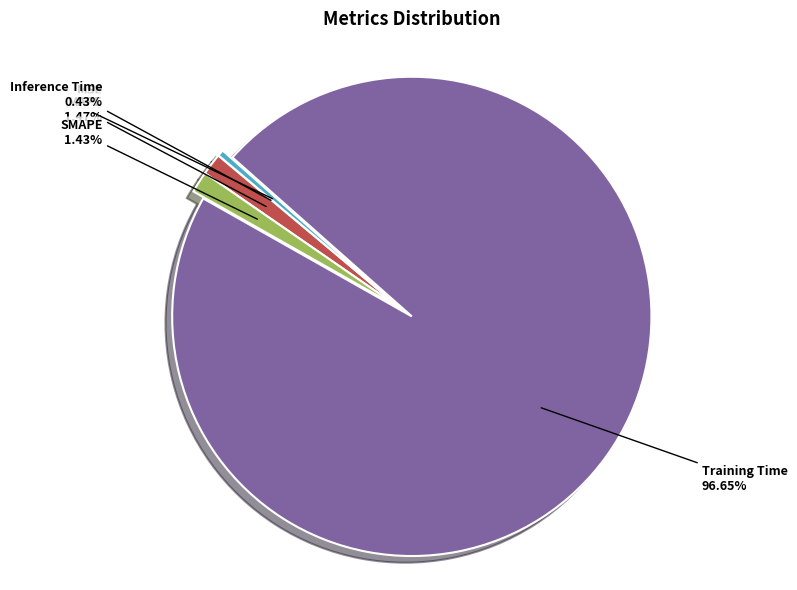

Does MAPE represent more than half of the total?

No